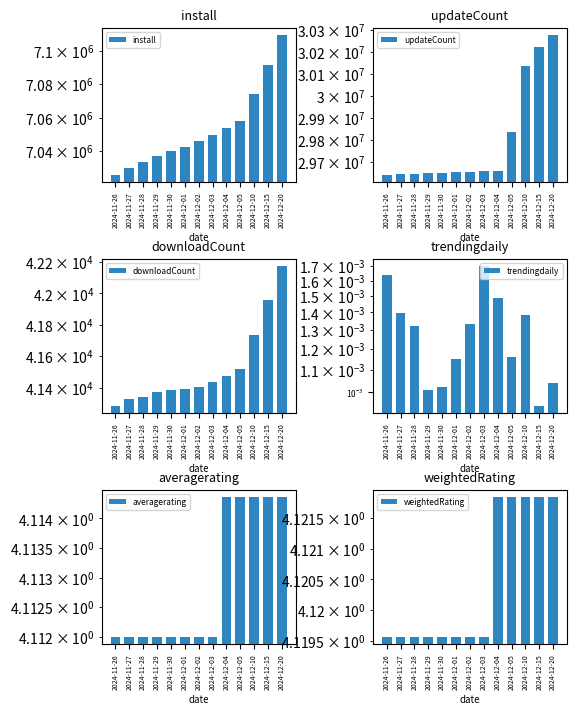

Reading left to right, what are all the values shown in this chart?

install: 7025806.0	7029763.0	7033555.0	7036885.0	7039735.0	7042349.0	7045760.0	7049848.0	7053850.0	7057877.0	7074284.0	7091217.0	7109623.0
updateCount: 29643267.0	29645768.0	29648153.0	29650311.0	29652154.0	29653896.0	29656110.0	29658431.0	29660749.0	29836266.0	30134268.0	30222098.0	30276550.0
downloadCount: 41287.0	41331.0	41345.0	41371.0	41385.0	41391.0	41407.0	41435.0	41477.0	41521.0	41733.0	41958.0	42176.0
trendingdaily: 0.0	0.0	0.0	0.0	0.0	0.0	0.0	0.0	0.0	0.0	0.0	0.0	0.0
averagerating: 4.1	4.1	4.1	4.1	4.1	4.1	4.1	4.1	4.1	4.1	4.1	4.1	4.1
weightedRating: 4.1	4.1	4.1	4.1	4.1	4.1	4.1	4.1	4.1	4.1	4.1	4.1	4.1